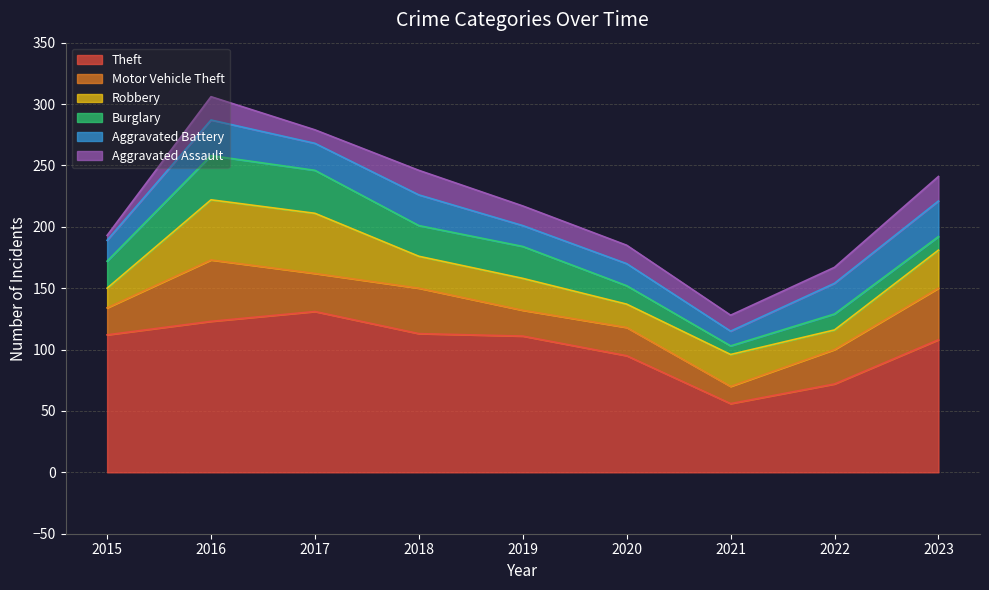

Which series changed the most between 2016 and 2018?

Robbery